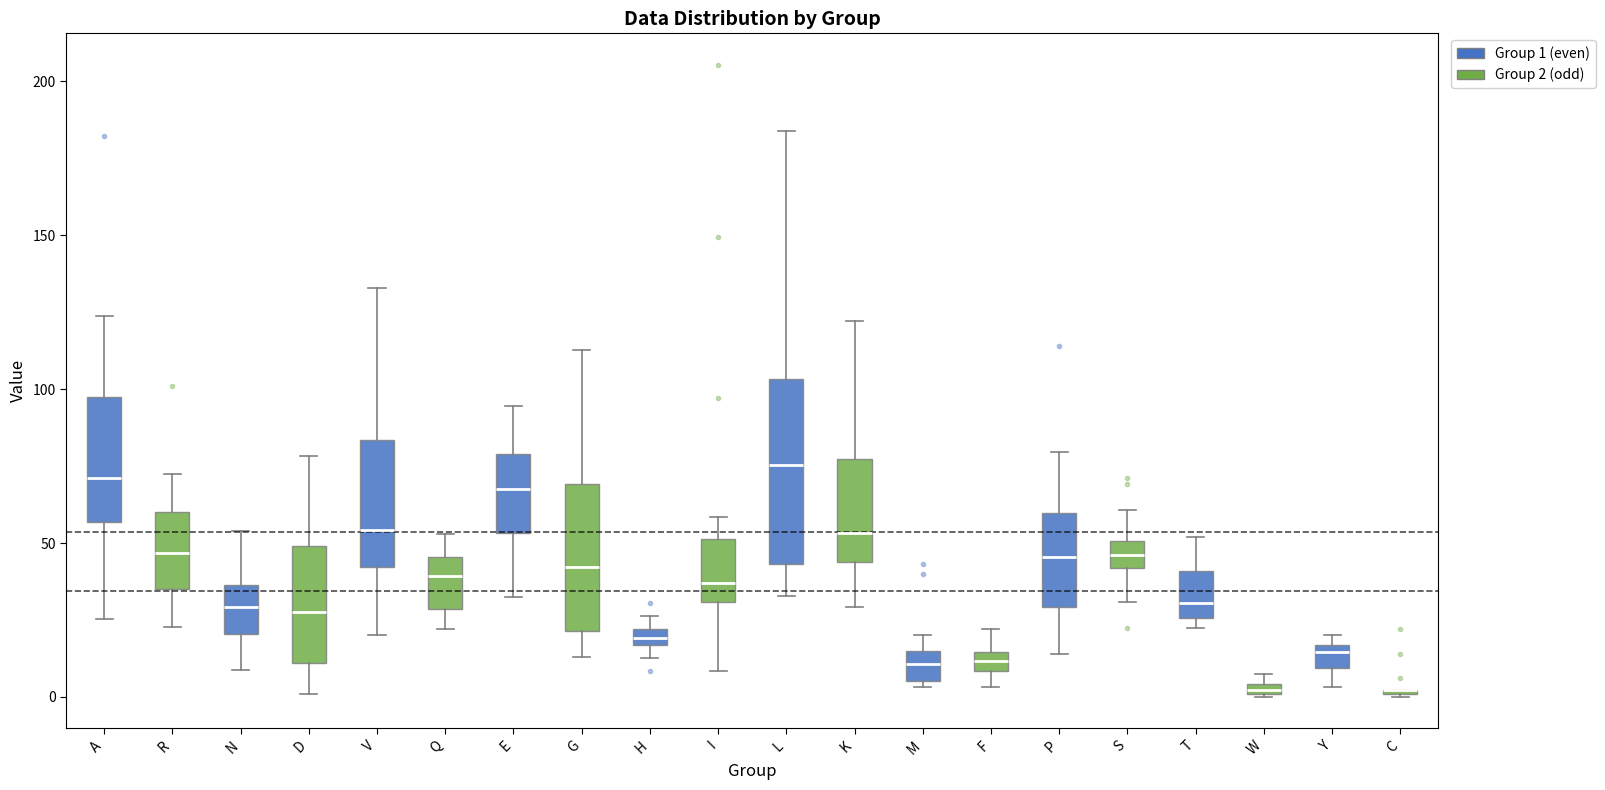

Which box is the tallest, from its lower edge to its upper edge?

L